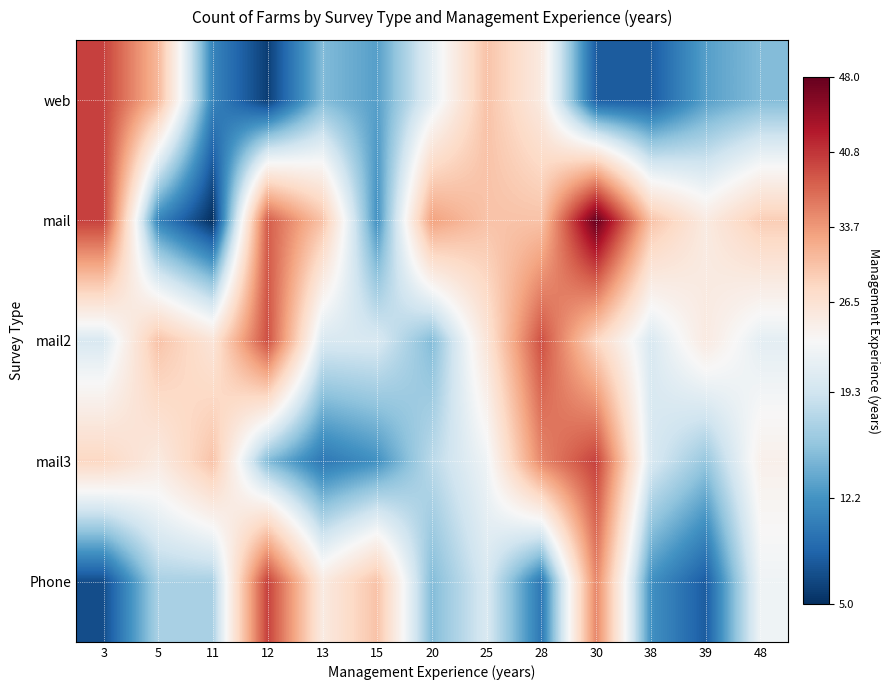

Reading left to right, extract all data points from this chart.

web: 3=17.2	5=8.2	11=-11.8	12=-16.8	13=-7.8	15=-9.8	20=-1.8	25=7.2	28=2.2	30=-14.8	38=-14.8	39=-9.8	48=-7.8
mail: 3=17.2	5=-11.8	11=-17.8	12=15.2	13=7.2	15=-10.8	20=10.2	25=7.2	28=7.2	30=25.2	38=7.2	39=2.2	48=6.2
mail2: 3=-2.8	5=7.2	11=3.2	12=16.2	13=-2.8	15=-2.8	20=-7.8	25=3.2	28=16.2	30=5.2	38=-2.8	39=2.2	48=-1.8
mail3: 3=5.2	5=2.2	11=7.2	12=-7.8	13=-12.8	15=-10.8	20=-4.8	25=-0.8	28=12.2	30=17.2	38=-2.8	39=-6.8	48=1.2
Phone: 3=-15.8	5=-5.8	11=-5.8	12=17.2	13=2.2	15=7.2	20=-7.8	25=-2.8	28=-12.8	30=12.2	38=-10.8	39=-14.8	48=-0.8